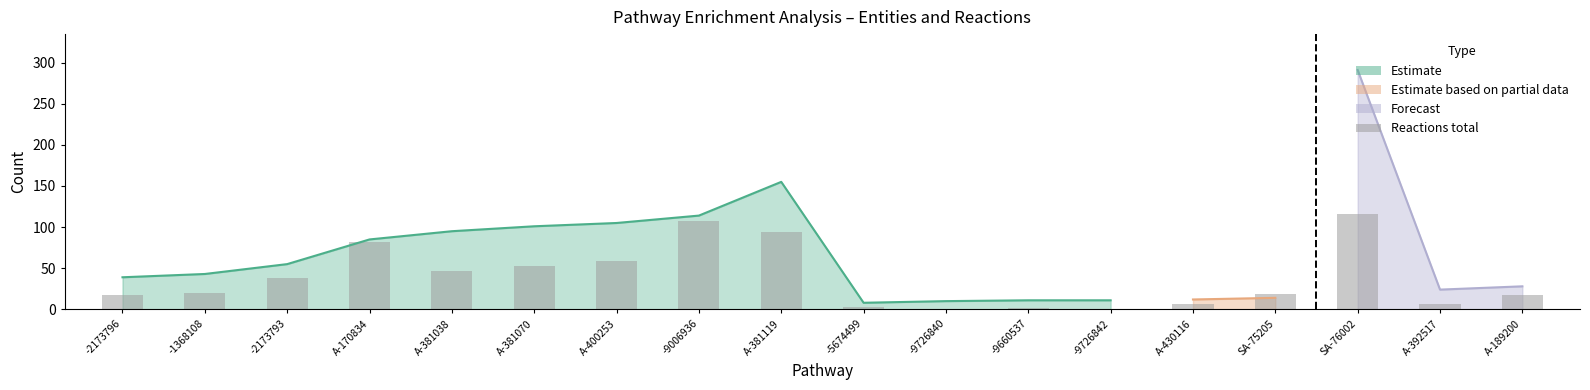

What is the label of the 15th bar from the left?

SA-75205